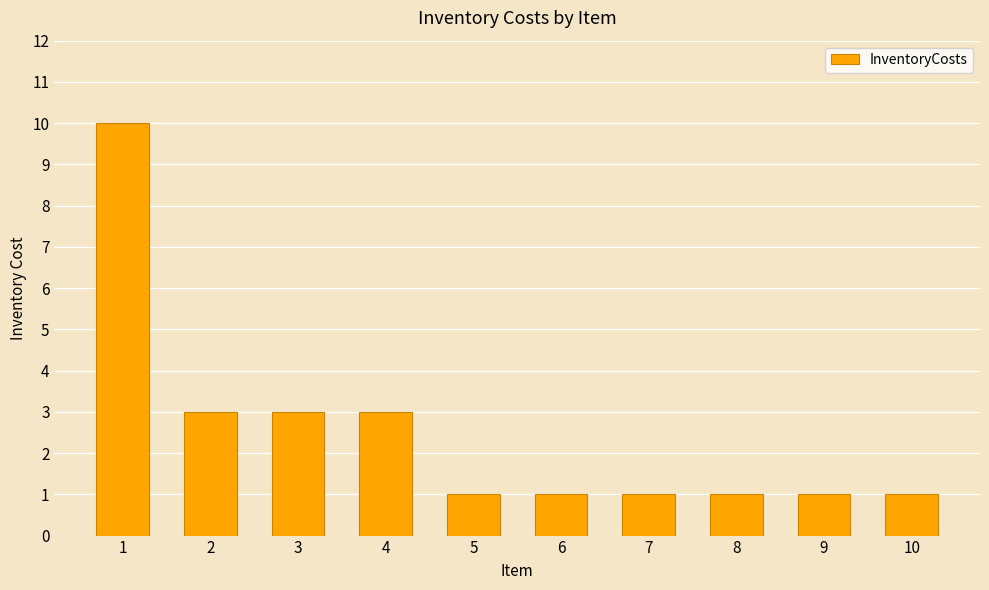

The chart shows a value of 4 at 3. True or false?

False